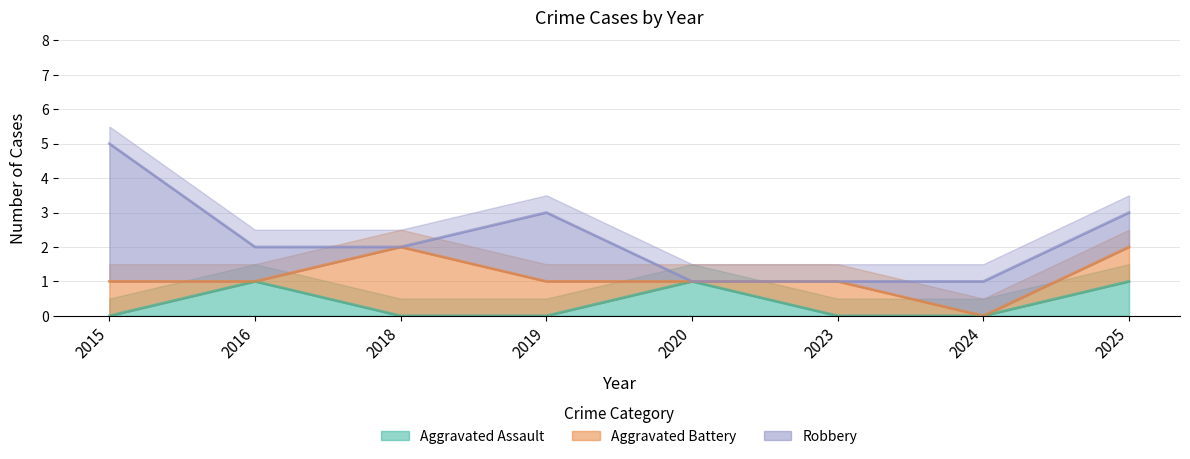

What is the total value across all series at 2023?

1